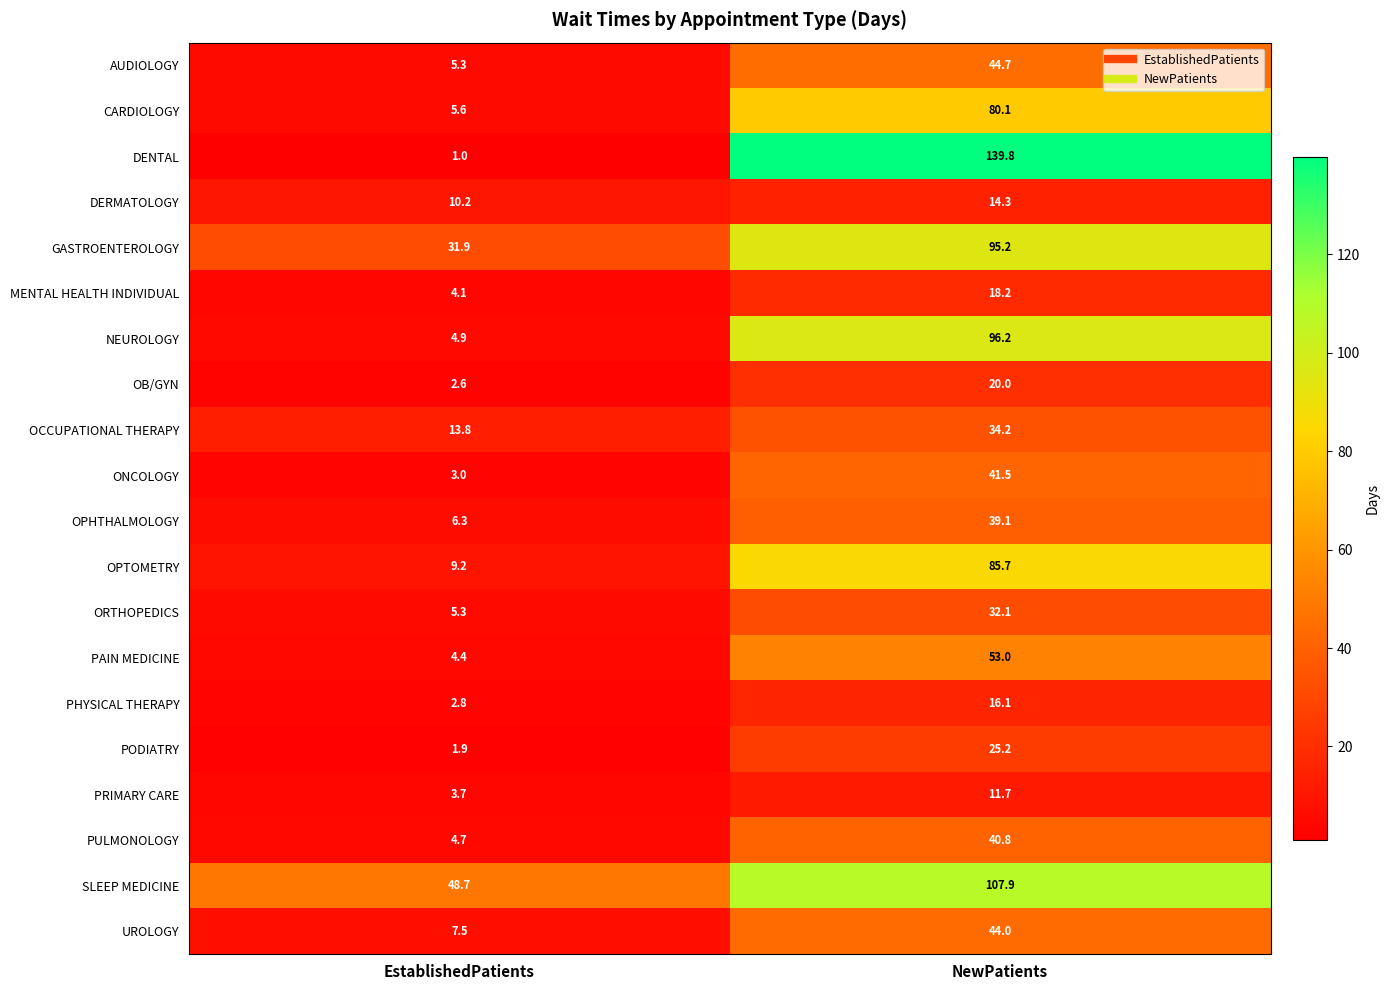

At which label is PRIMARY CARE closest to 7?

EstablishedPatients